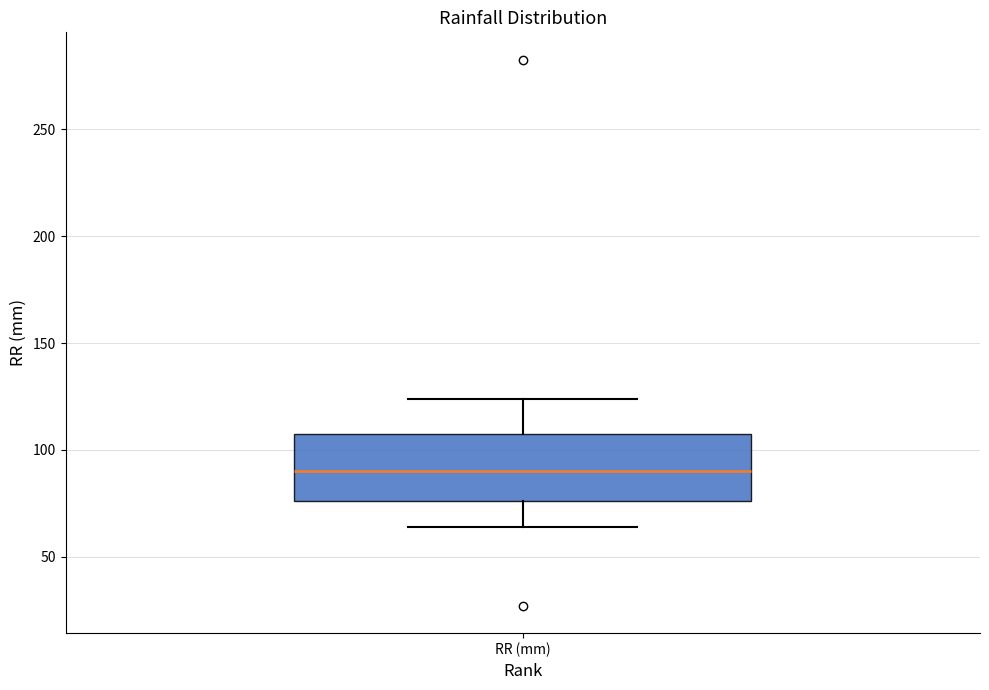

Transcribe this box plot: give where the median line is, the range the box spans, and where the two whiskers end, as read against the y-axis. The values are not printed on the chart, so give them approximately, as read against the axis.

median 90, box 75 to 110, whiskers 65 to 125